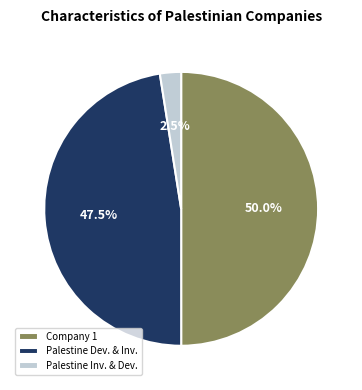

Combined, do Palestine Dev. & Inv. and Company 1 account for over 50%?

Yes